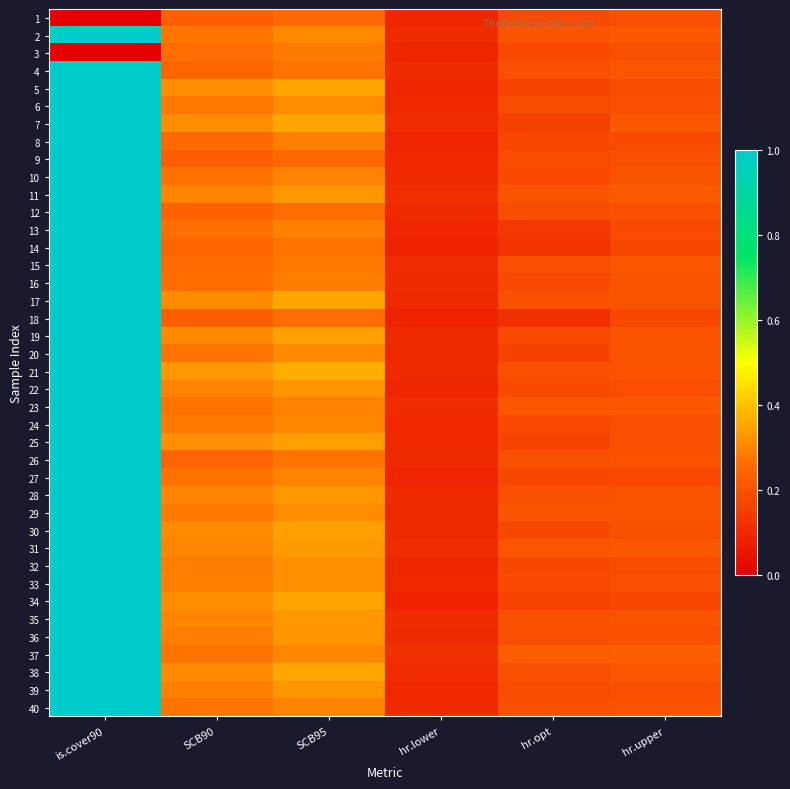

What is the total value across all series at SCB95?

12.5